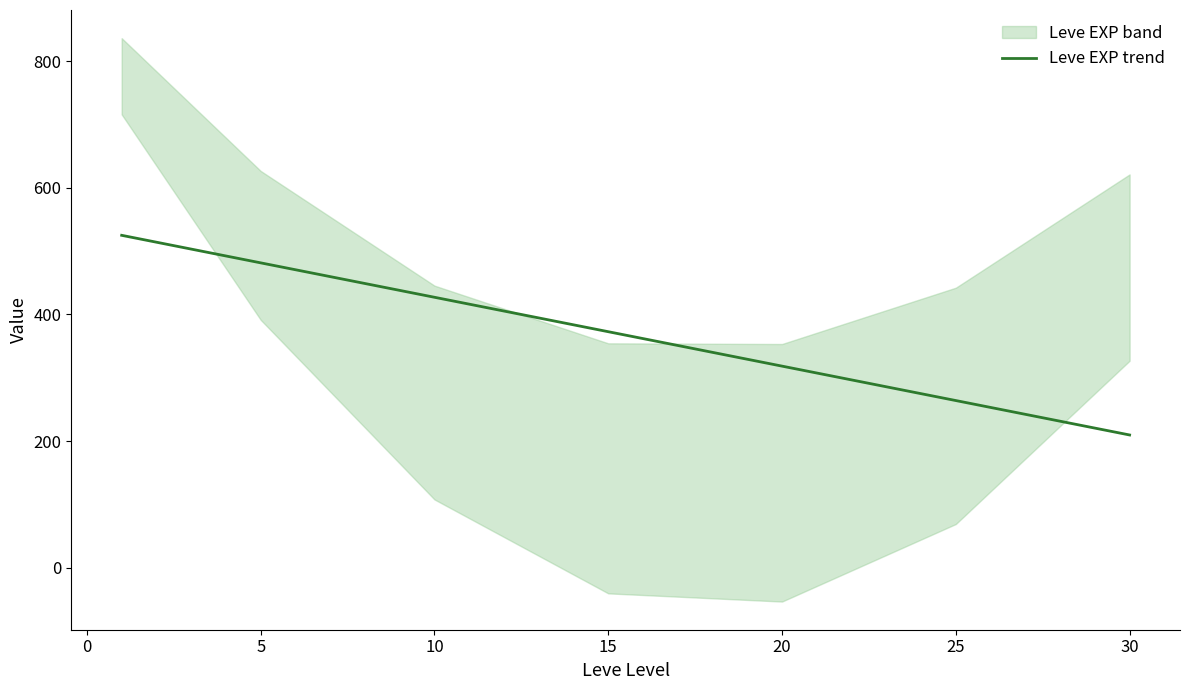

Reading right to left, list all the values displayed in this chart.

209.7	264.0	318.4	372.7	427.1	481.4	524.9